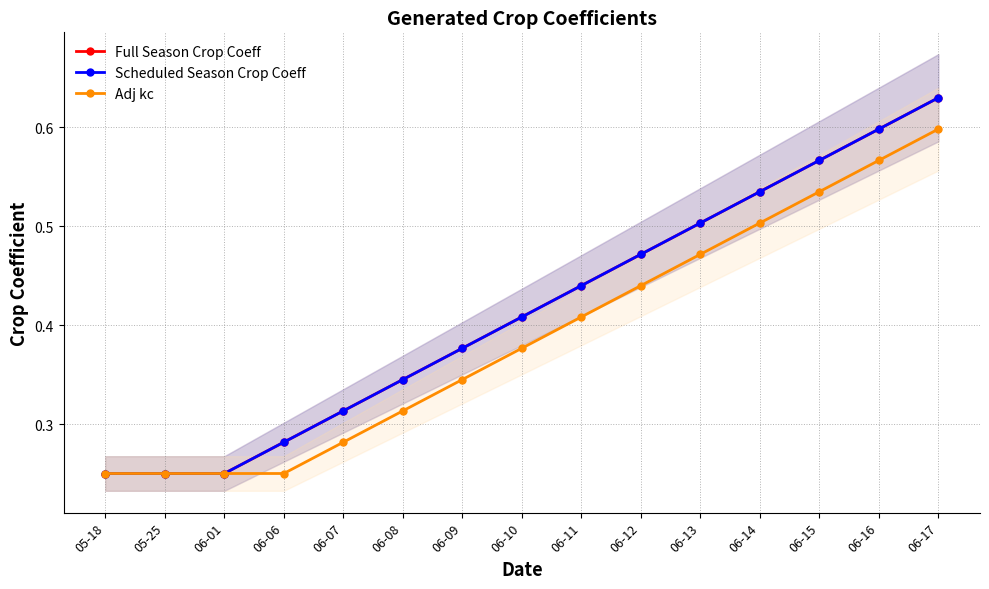

True or false: Adj kc and Scheduled Season Crop Coeff intersect in this chart.

False